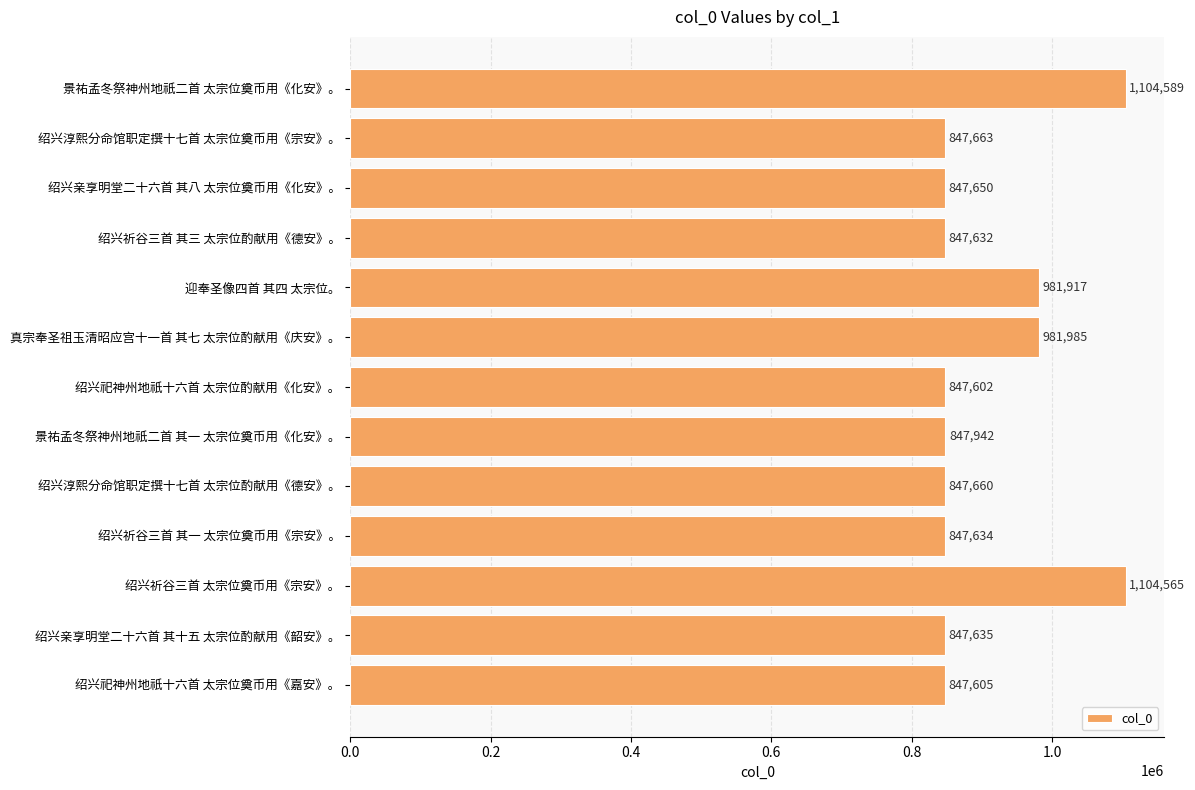

Reading top to bottom, list all the values displayed in this chart.

1104589	847663	847650	847632	981917	981985	847602	847942	847660	847634	1104565	847635	847605